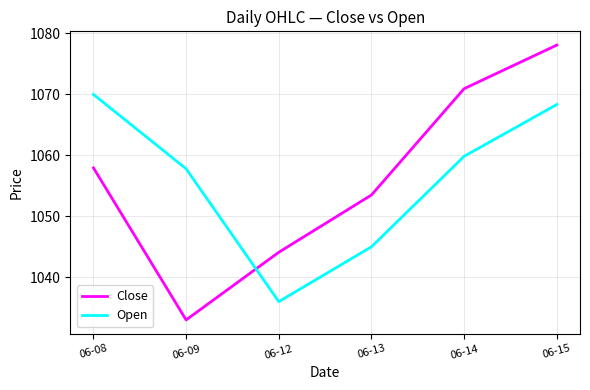

Rank the series by their maximum value, from lowest to highest.

Open, Close